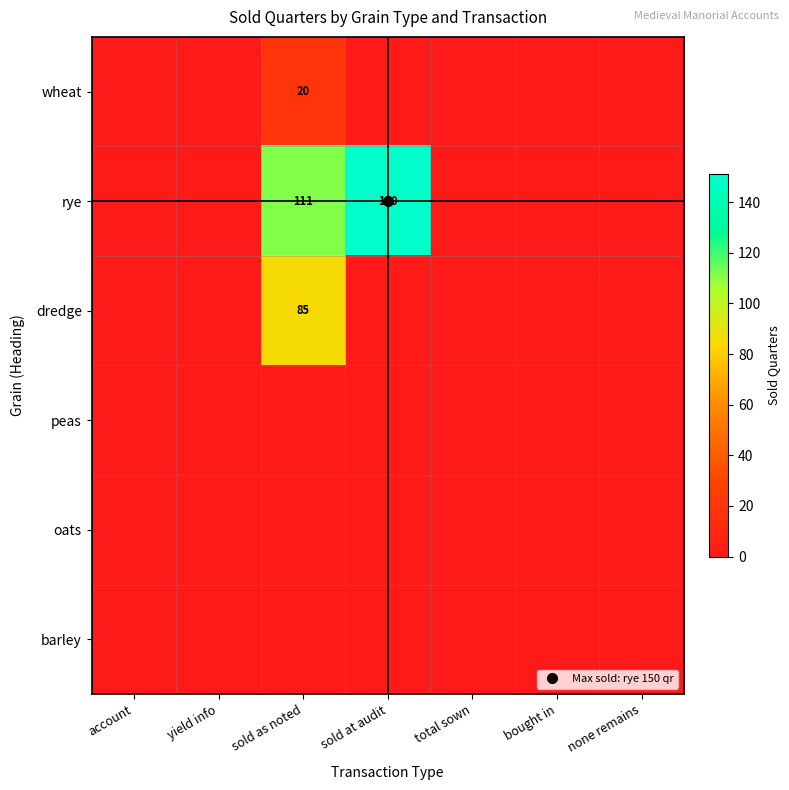

At which category is the sum across all series the highest?

sold as noted